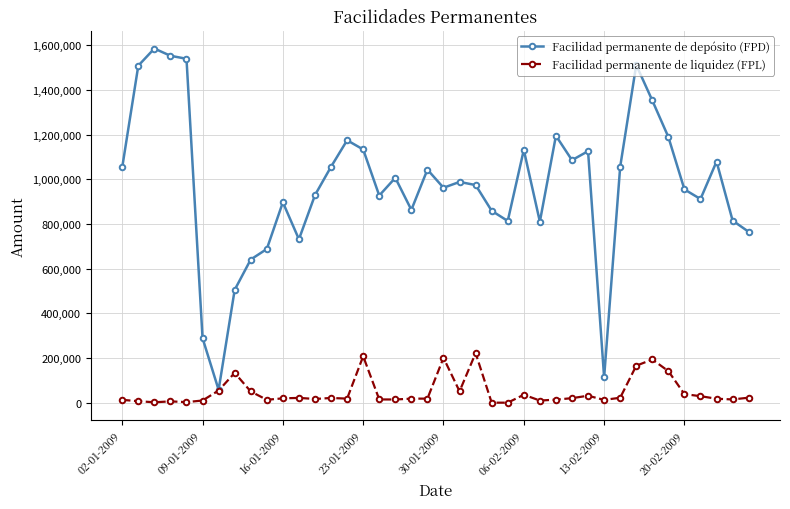

Rank the series by their average value, from lowest to highest.

Facilidad permanente de liquidez (FPL), Facilidad permanente de depósito (FPD)